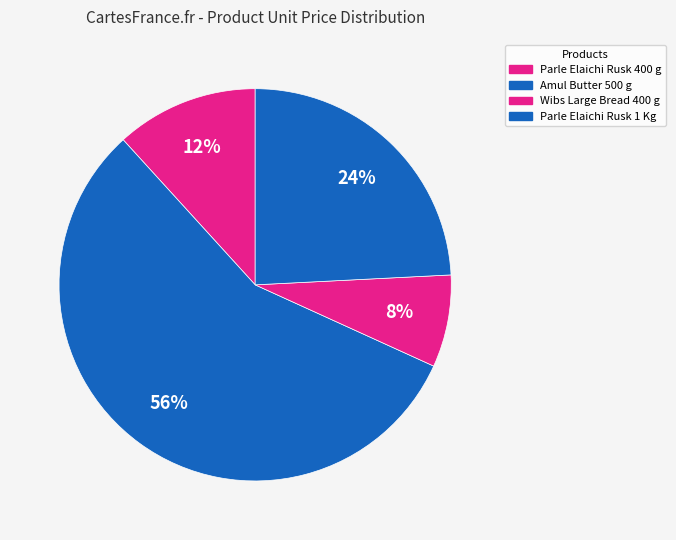

What is the ratio of the value at Amul Butter 500 g to the value at Parle Elaichi Rusk 400 g?

4.8